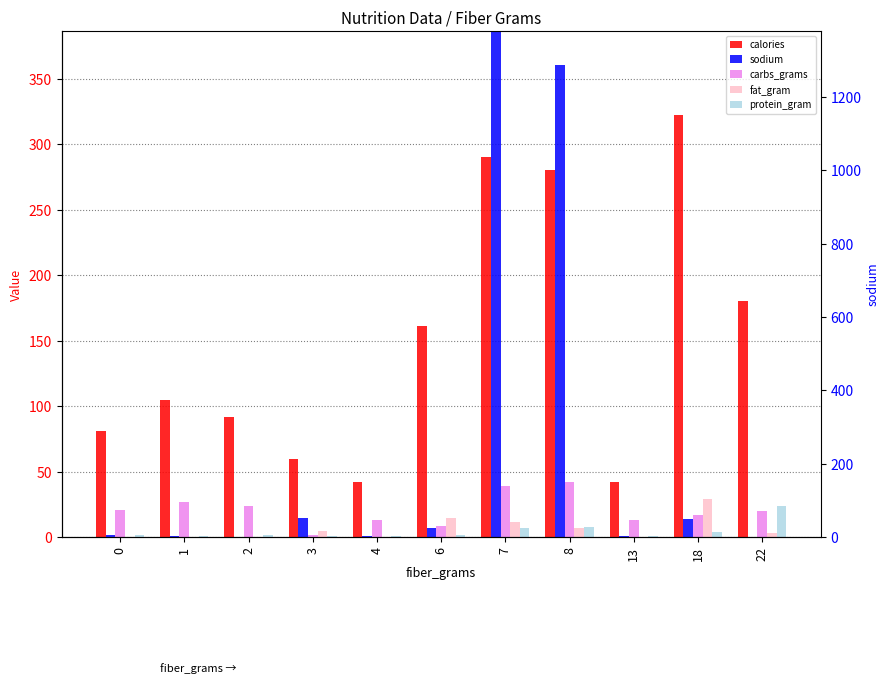

Is it true that protein_gram equals 4.0 at 18?

True